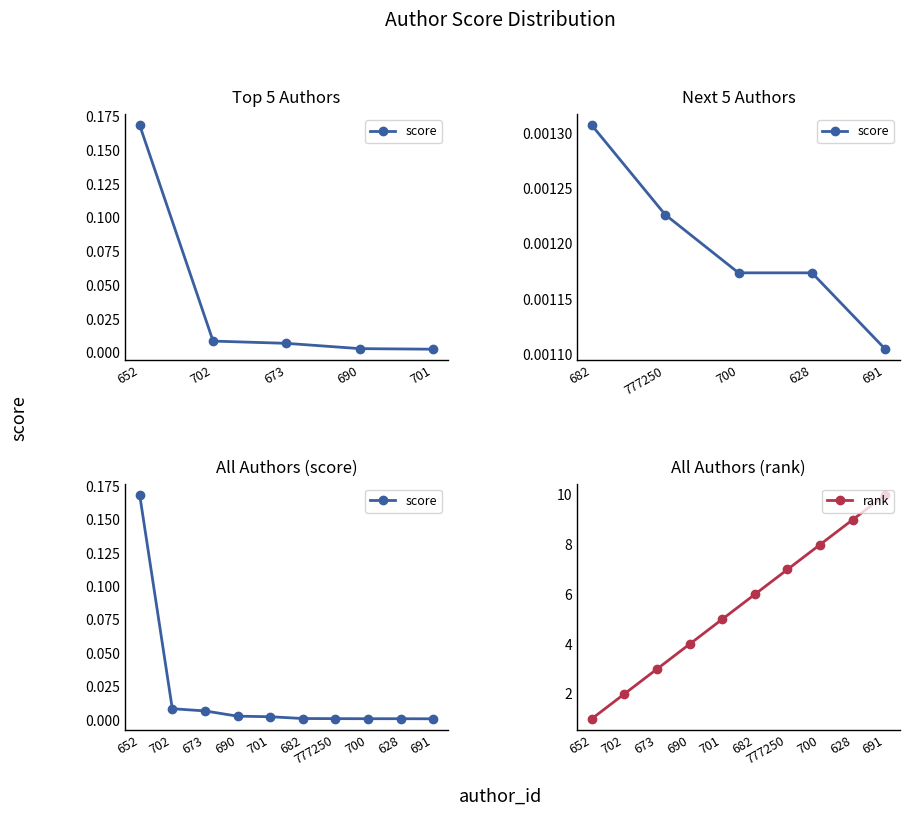

True or false: score has a value of 0.0 at 690.

True